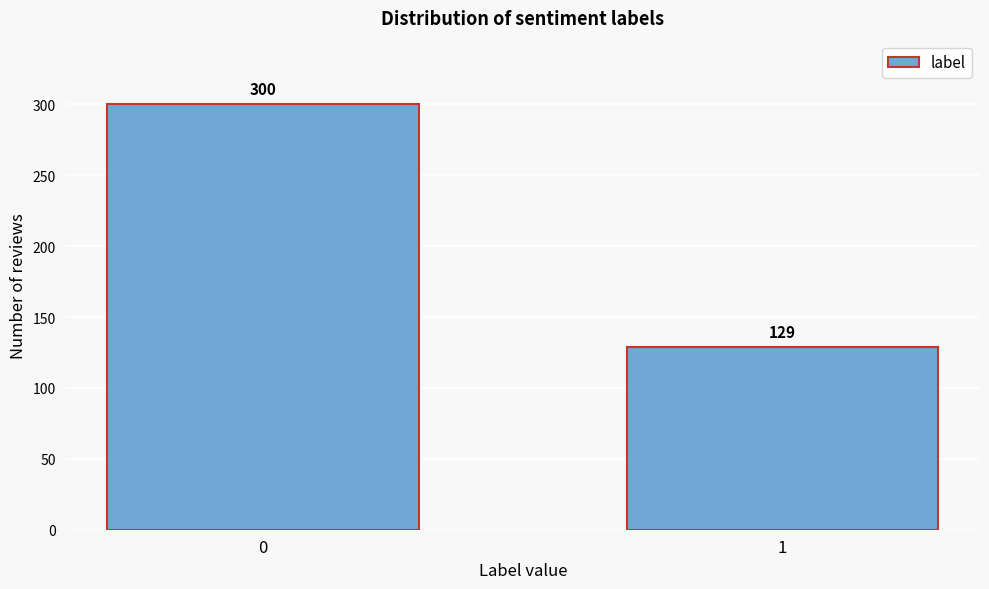

Reading right to left, what are all the values shown in this chart?

1=129	0=300